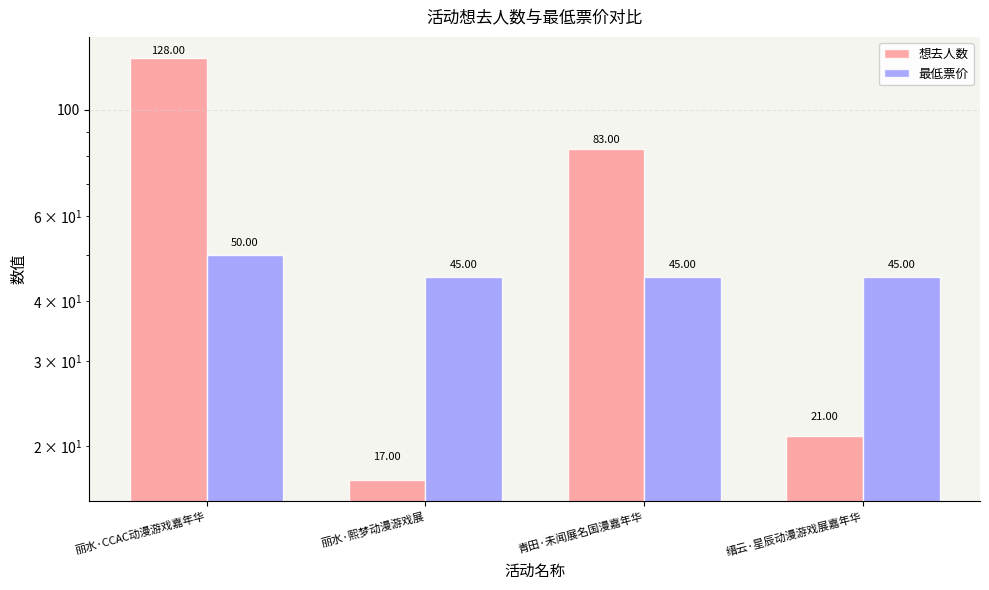

Between 丽水·熙梦动漫游戏展 and 缙云·星辰动漫游戏展嘉年华, which is larger?

缙云·星辰动漫游戏展嘉年华